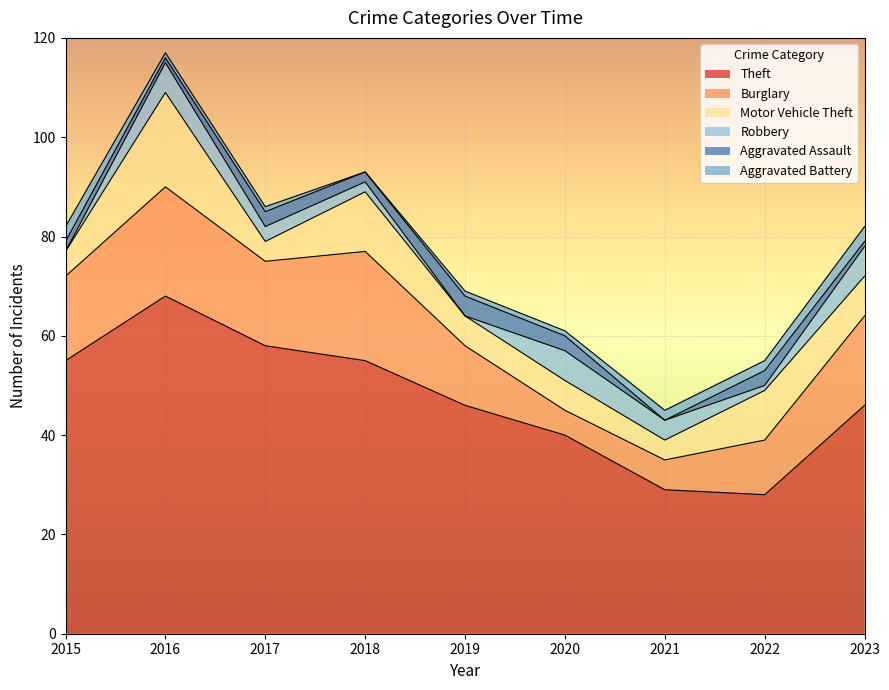

At which category does Aggravated Battery reach its first local valley?

2018